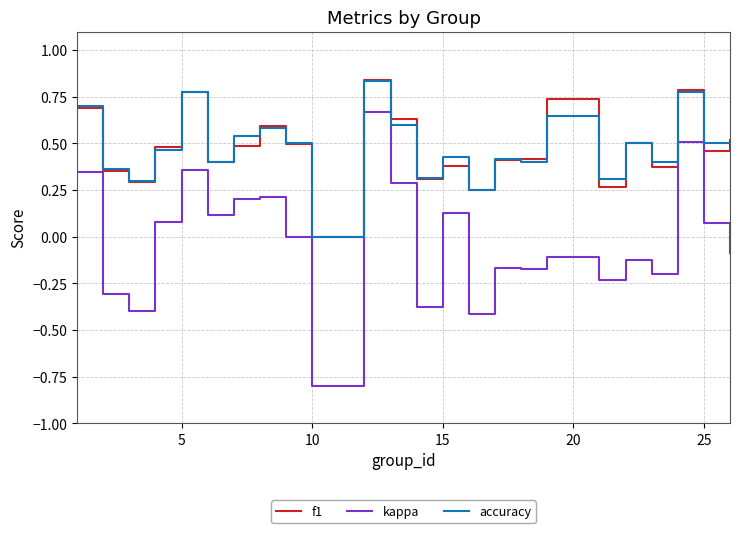

True or false: kappa and f1 intersect in this chart.

False